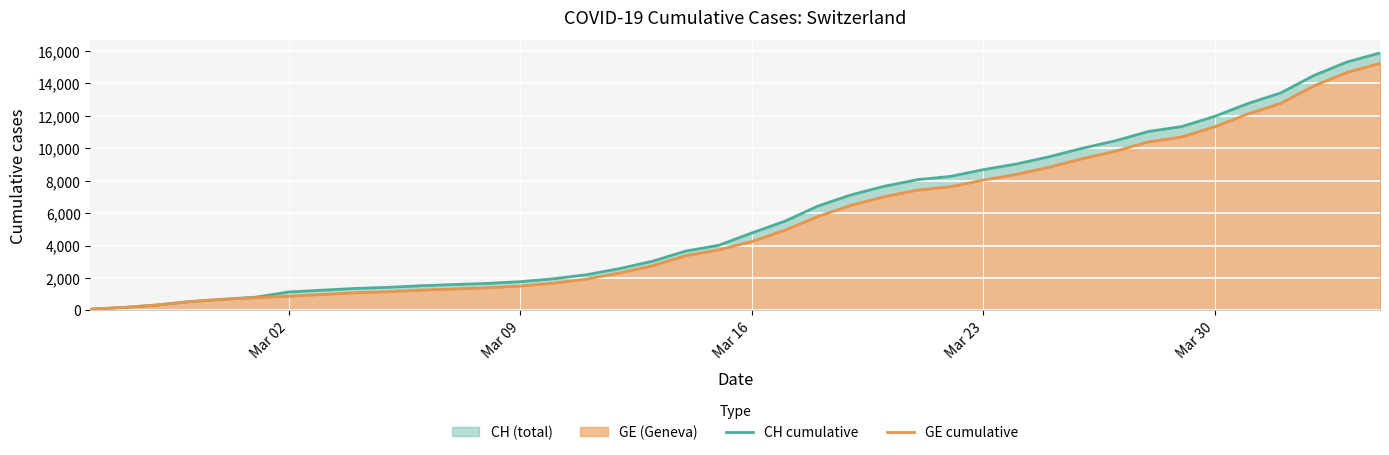

True or false: CH cumulative and GE cumulative intersect in this chart.

False